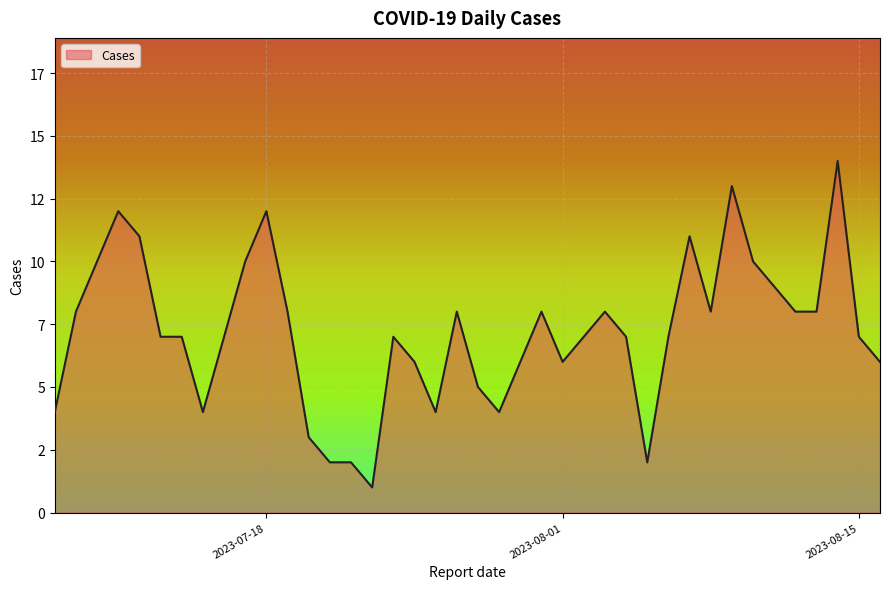

What is the average value?

7